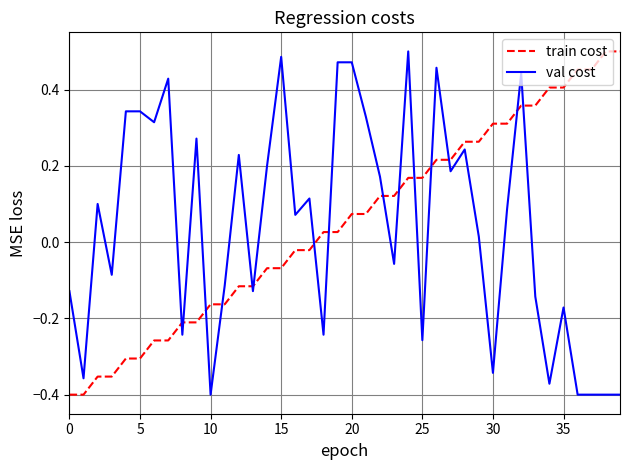

What is the difference between the maximum and minimum values in the val cost series?

0.9